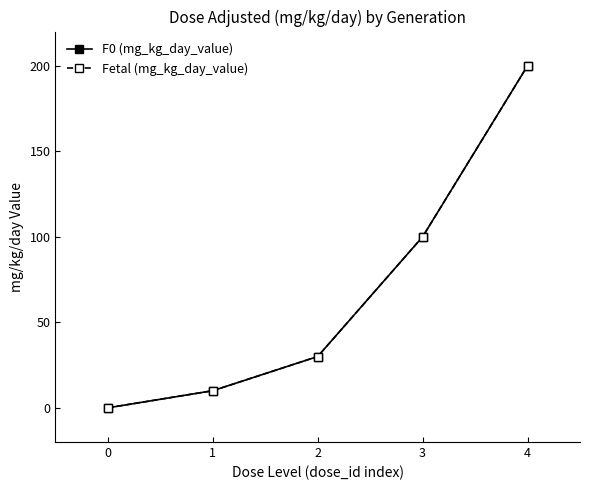

At how many categories does at least one series exceed 74?

2